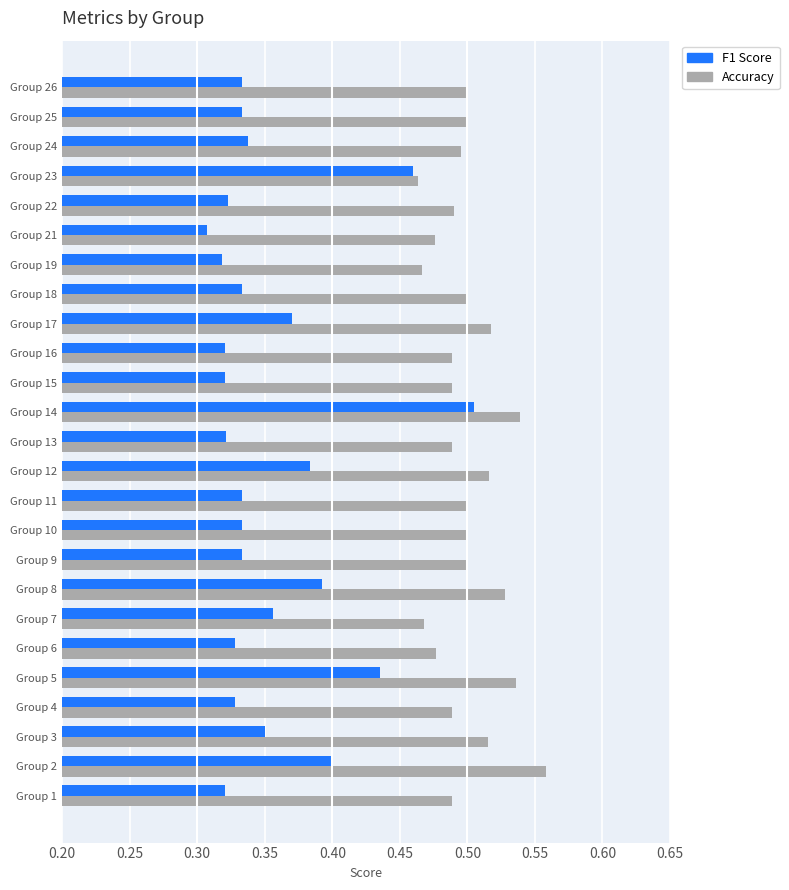

At which category is the sum across all series the highest?

Group 14